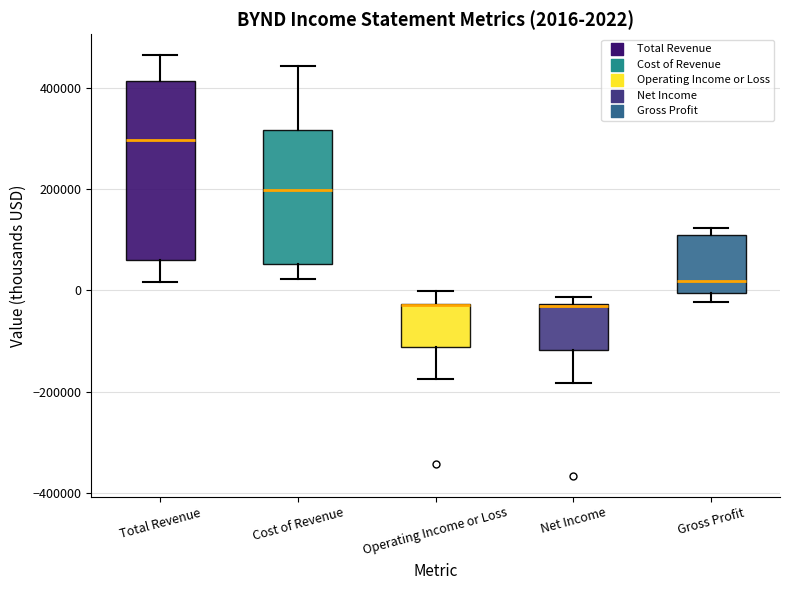

Which box is the tallest, from its lower edge to its upper edge?

Total Revenue